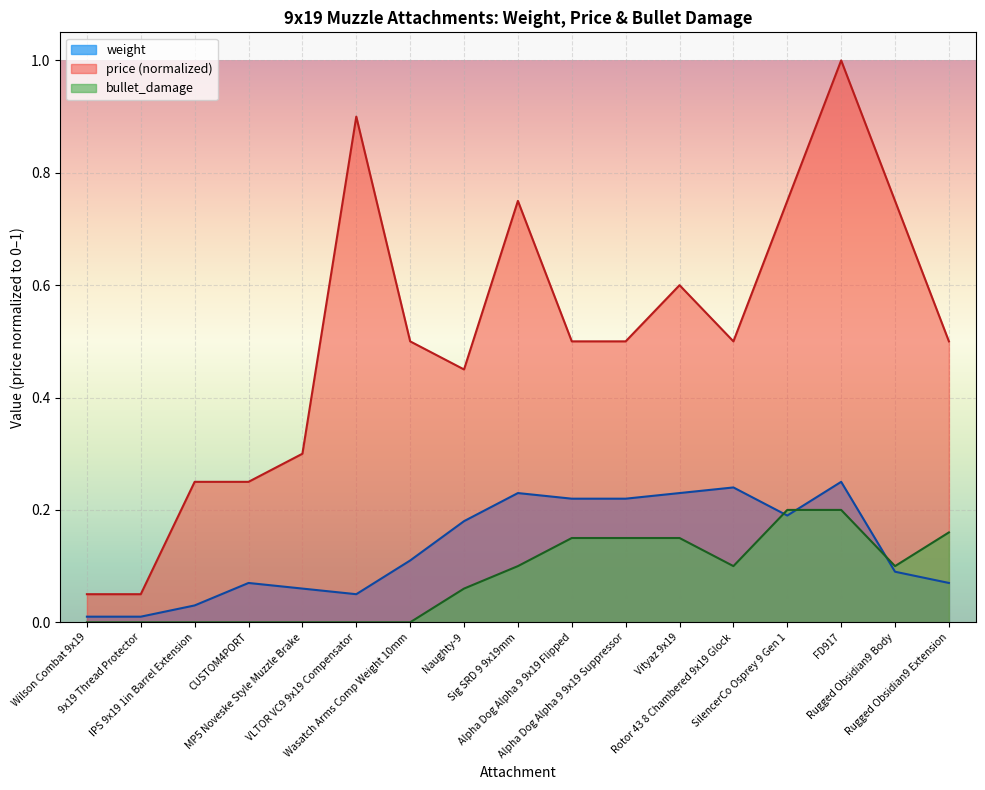

Is the value of price at 9x19 Thread Protector greater than the value of bullet_damage at Vityaz 9x19?

No